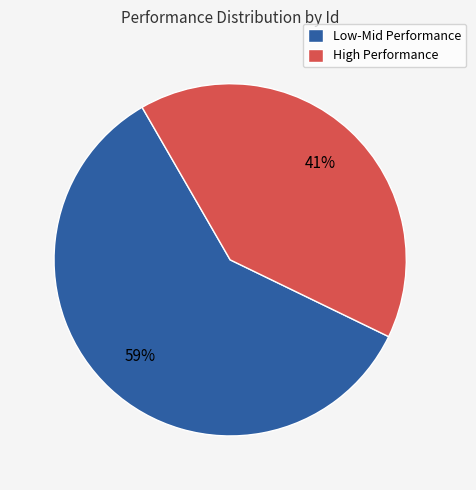

Is it true that High Performance is 41% of the pie?

True